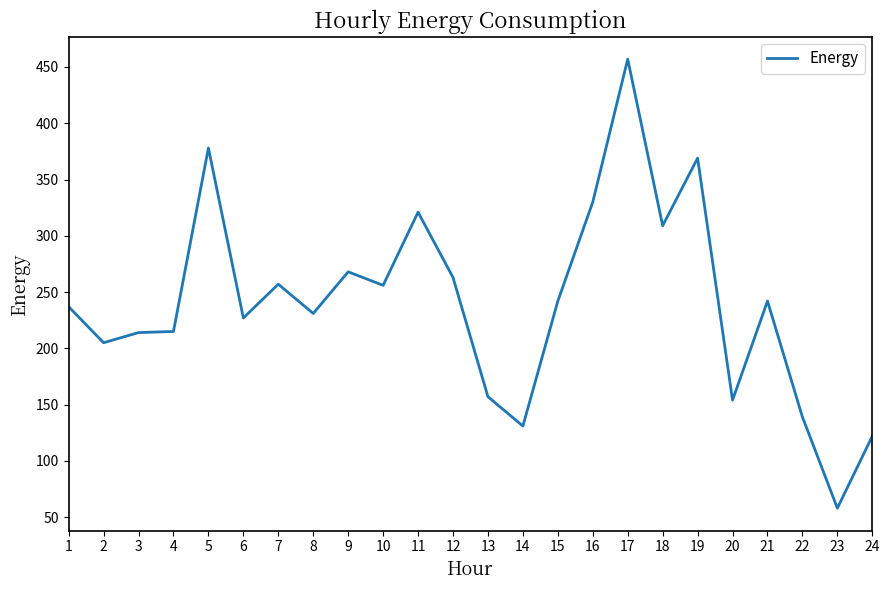

Is it true that the value at 1 is 237?

True